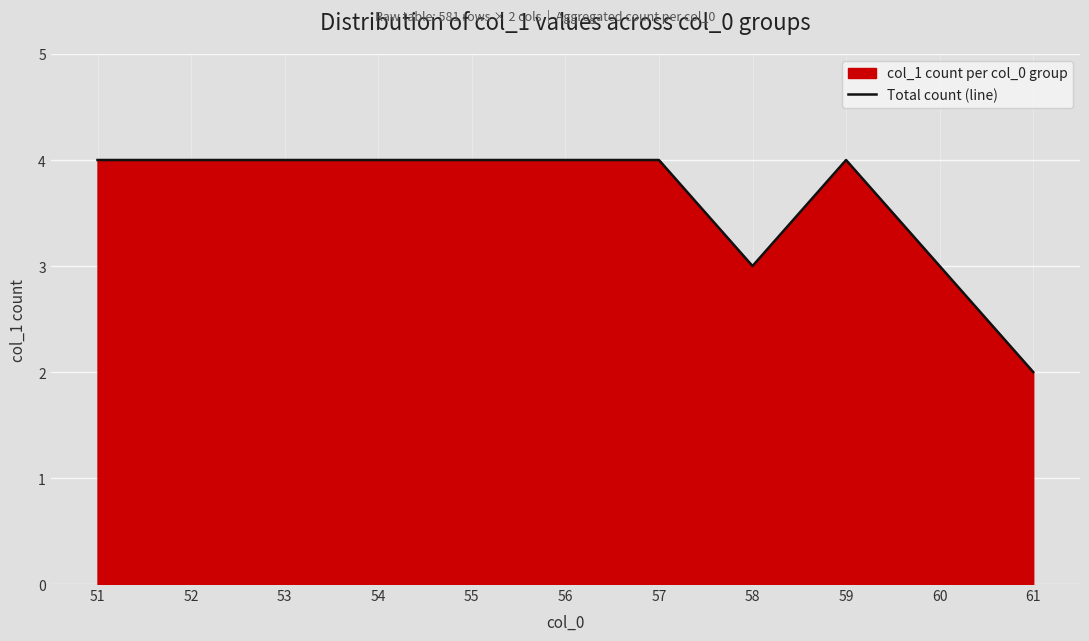

Where is the data nearest to the value 3?

58